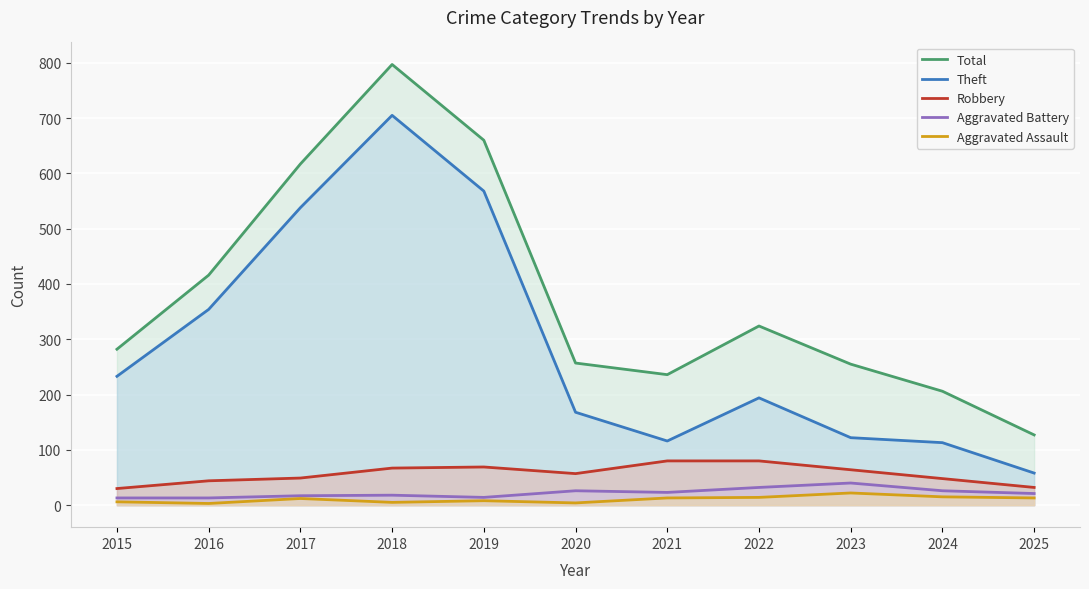

What is the sum of all Theft values?

3169